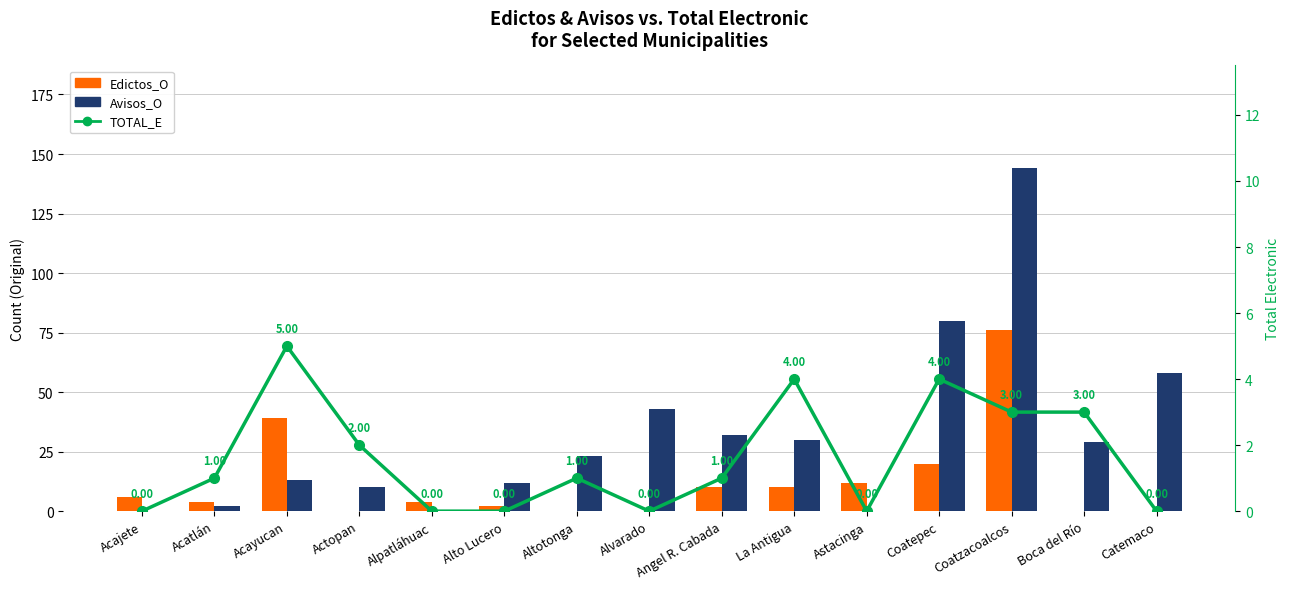

Which category has the highest value across all series?

Coatzacoalcos